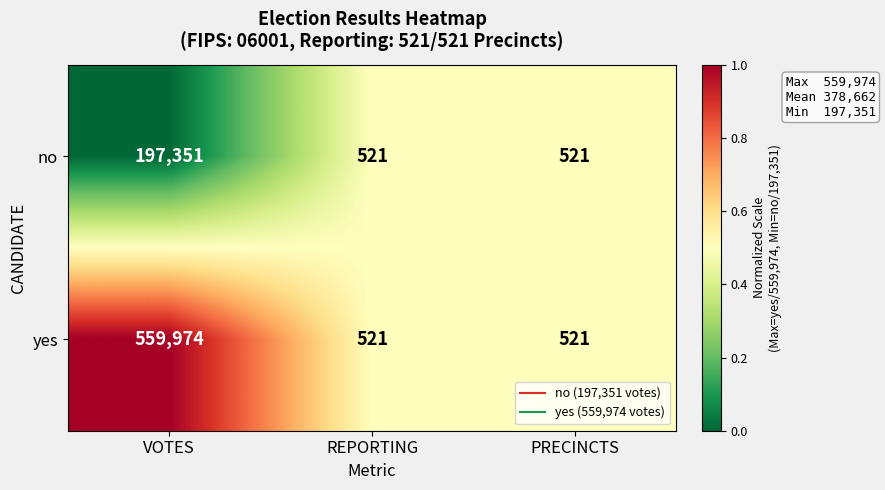

Reading right to left, list all the values displayed in this chart.

no: 521	521	197351
yes: 521	521	559974